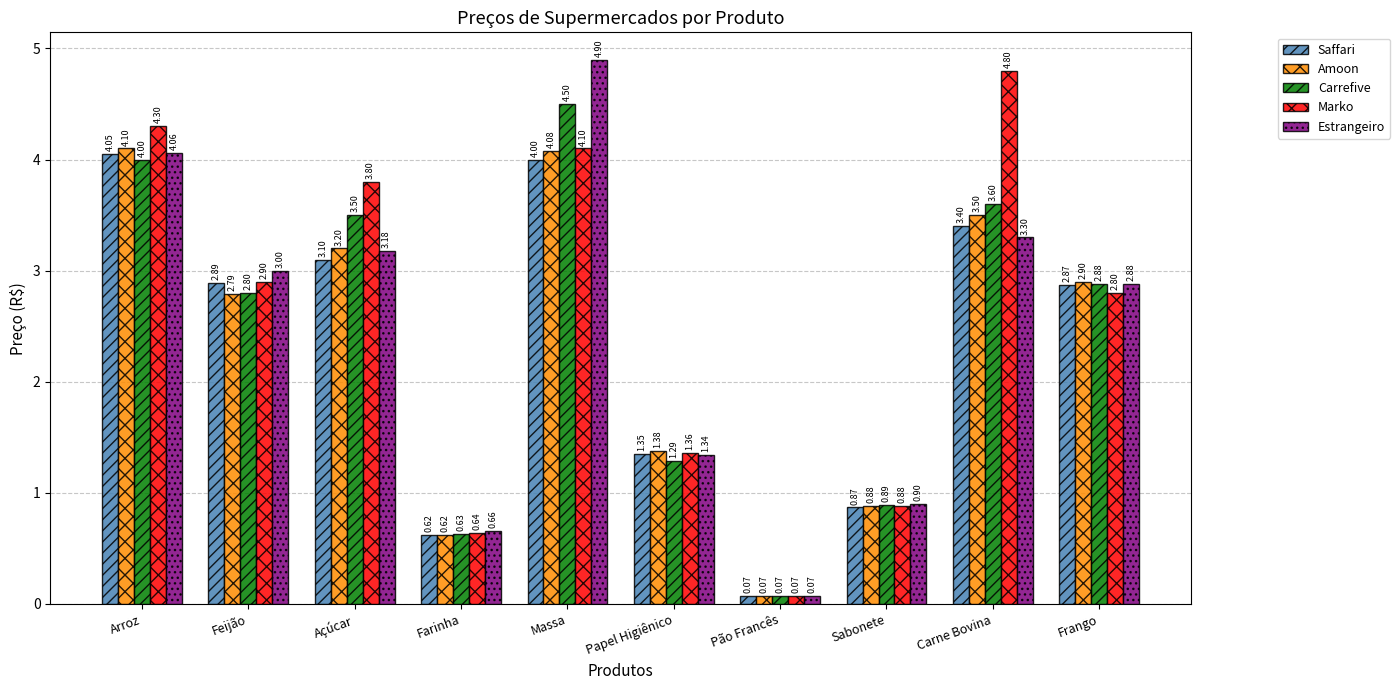

What is the sum of the Saffari values at Arroz and Pão Francês?

4.1